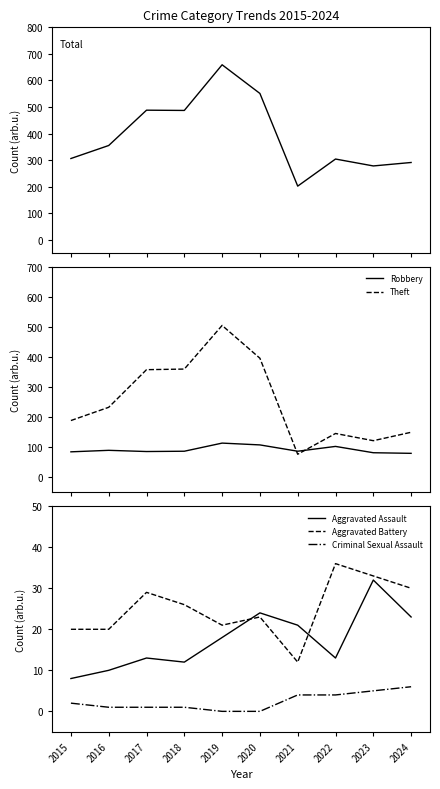

What value does the Aggravated Assault series have at 2016, to the nearest 5?

10